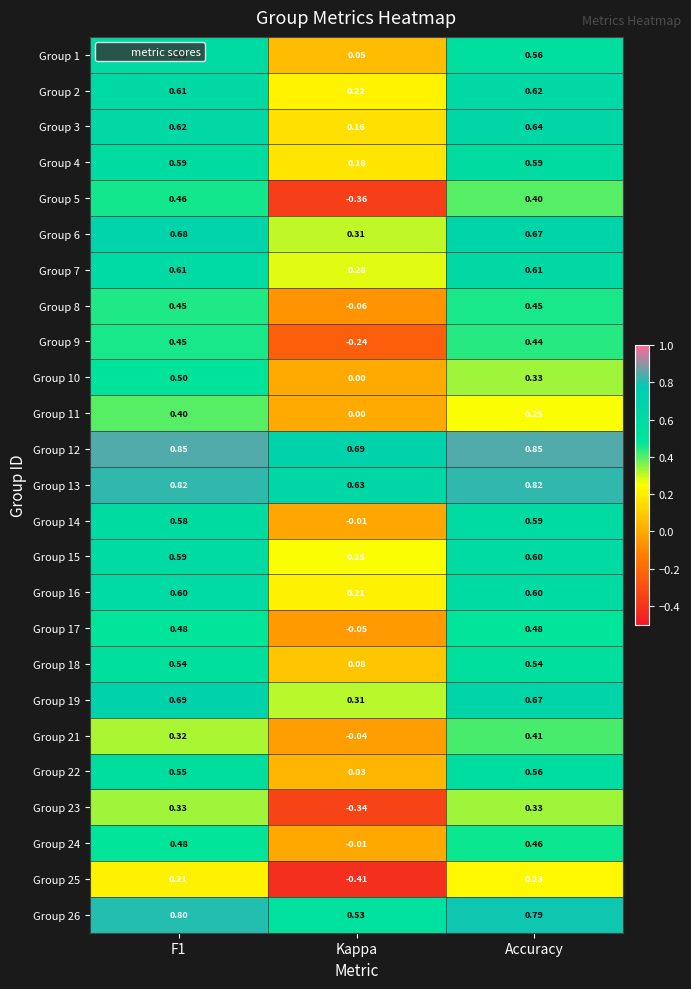

At which label is Group 13 closest to 0?

Kappa